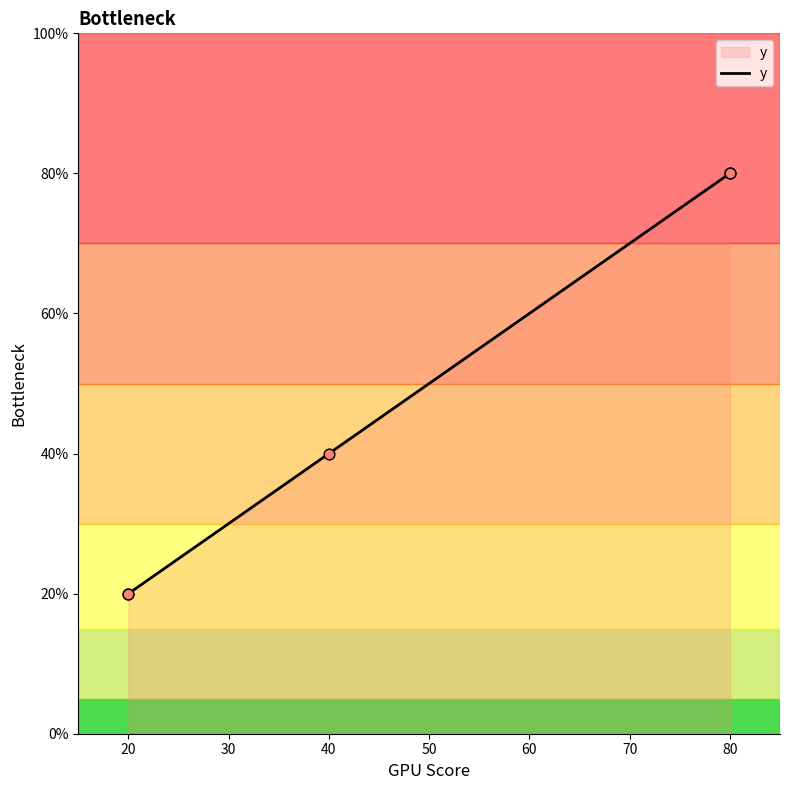

What is the ratio of the value at 80 to the value at 40?

2.0